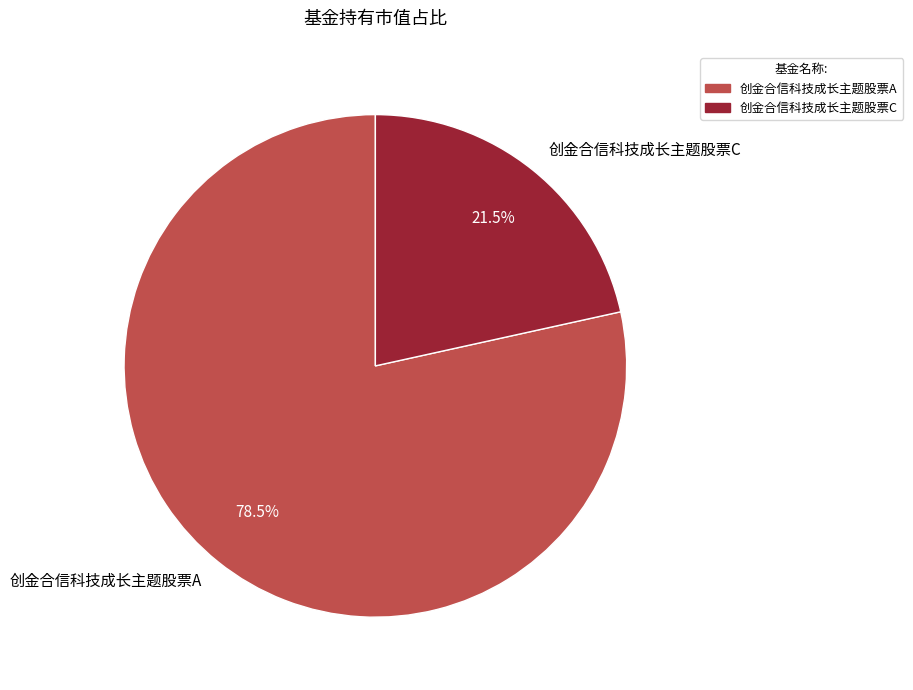

Which slice is the smallest?

创金合信科技成长主题股票C